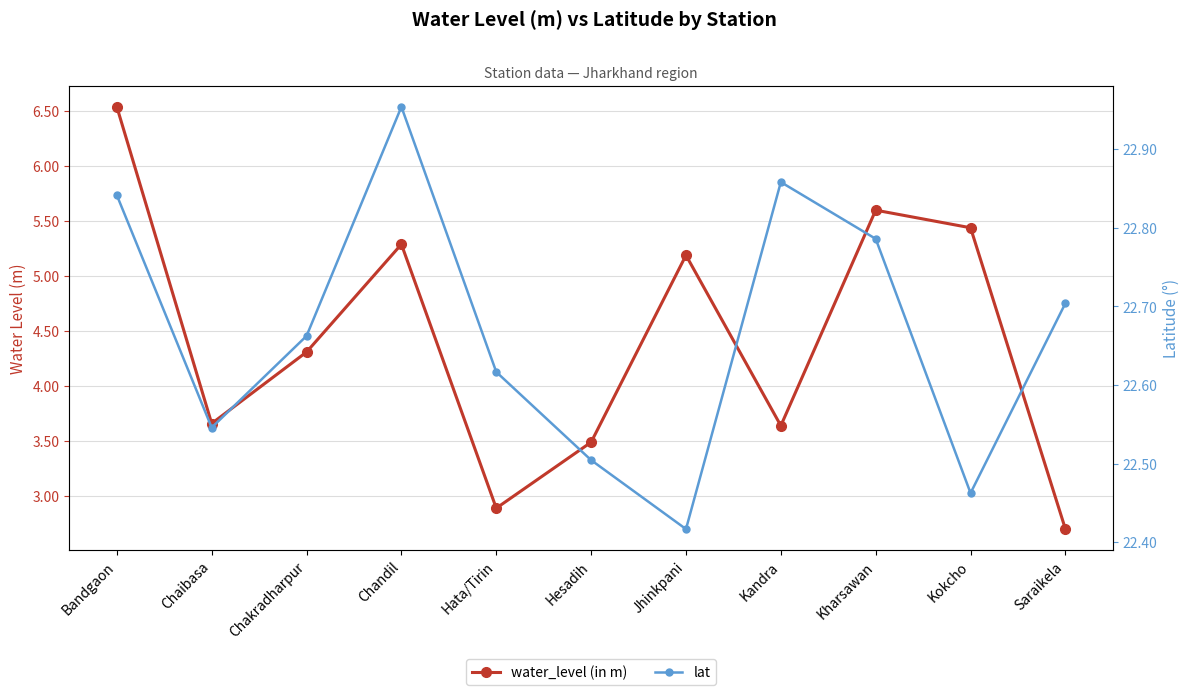

At which category does lat reach its first local valley?

Chaibasa